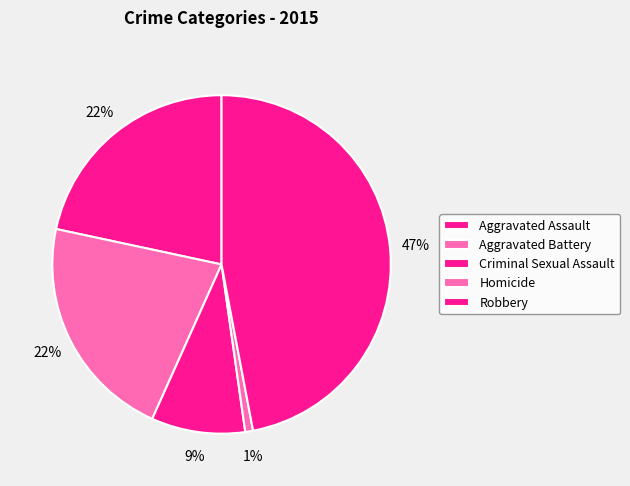

How many segments does this pie chart have?

5